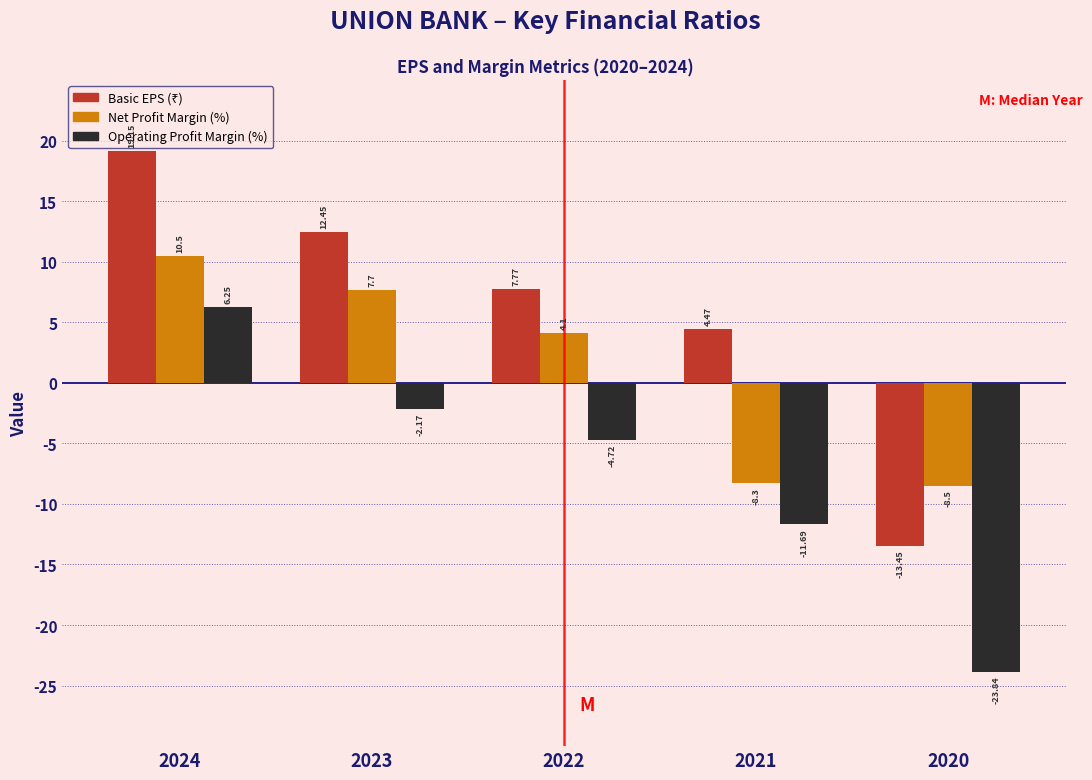

Is the value of Net Profit Margin (%) at 2022 greater than the value of Operating Profit Margin (%) at 2024?

No